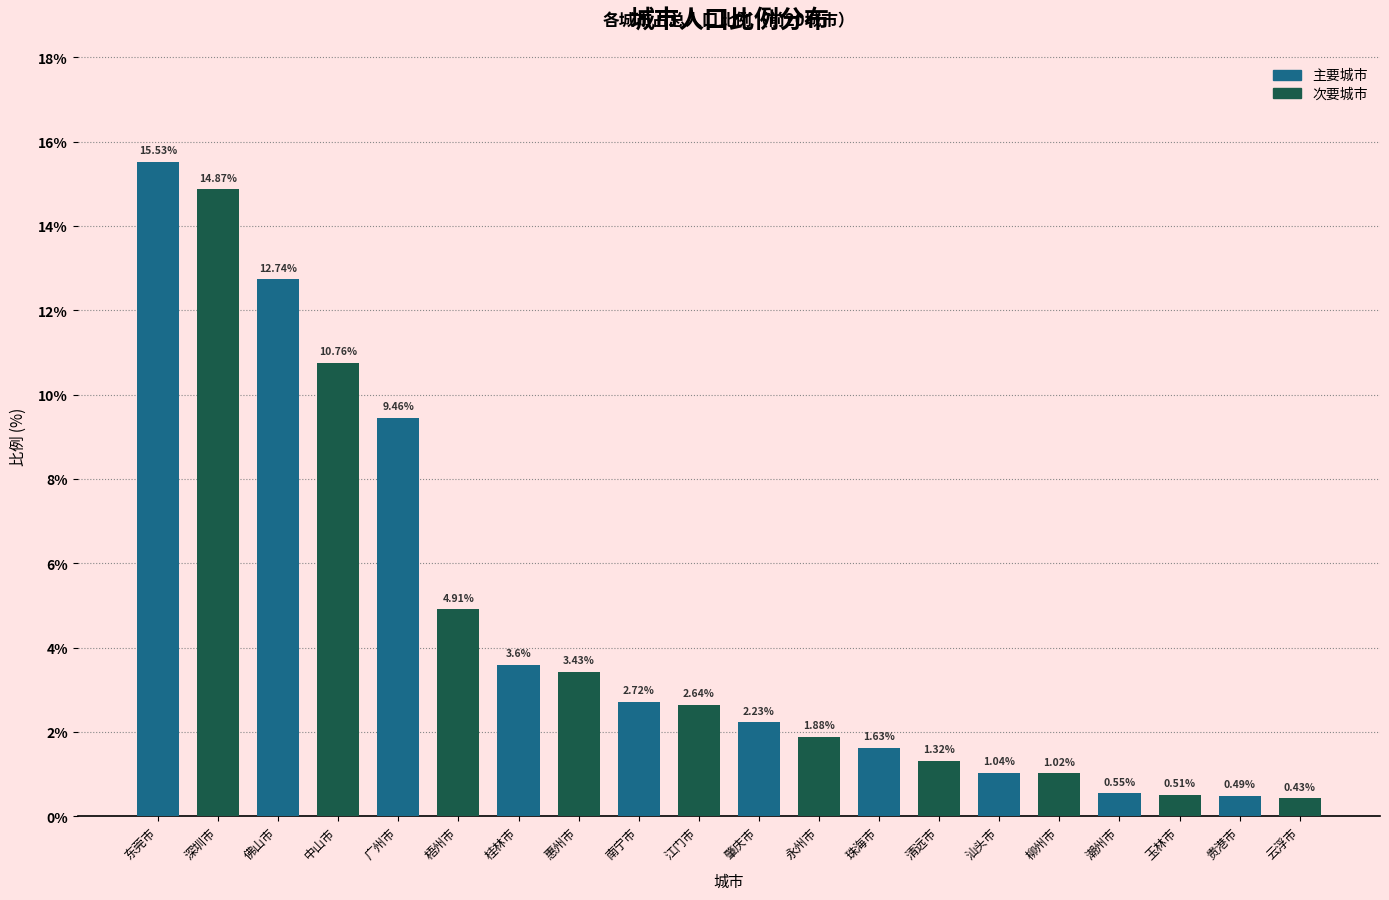

At which label is 主要城市 closest to 8?

广州市